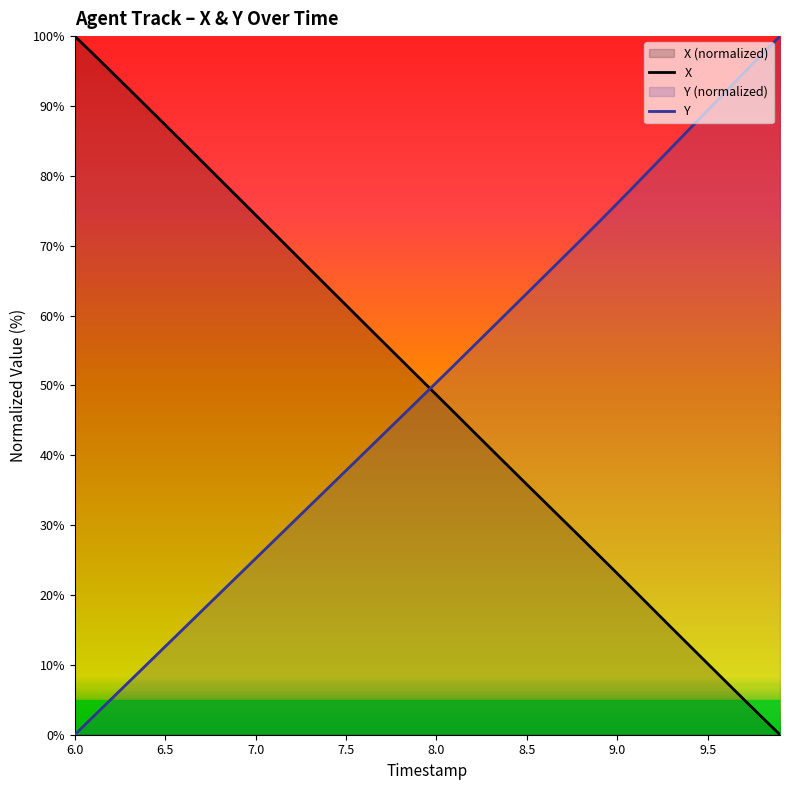

Between 8.9 and 9.0, which is larger?

8.9